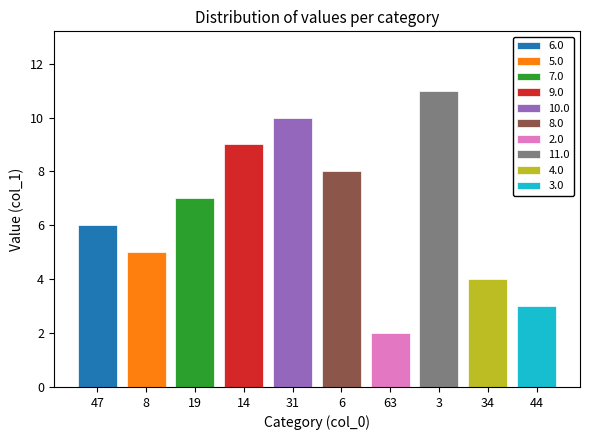

What is the label of the 5th bar from the right?

6